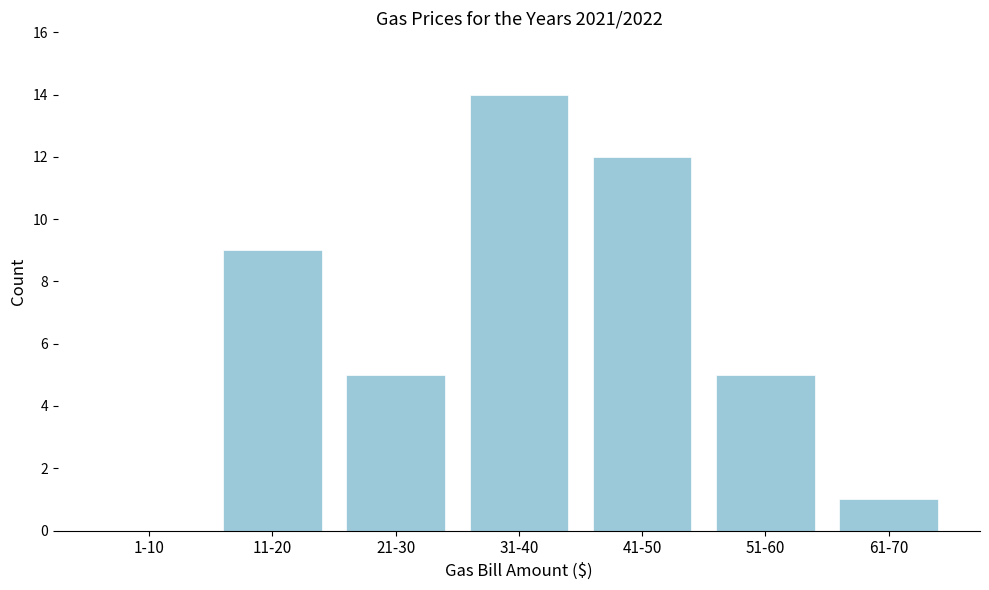

Reading right to left, what are all the values shown in this chart?

61-70=1	51-60=5	41-50=12	31-40=14	21-30=5	11-20=9	1-10=0